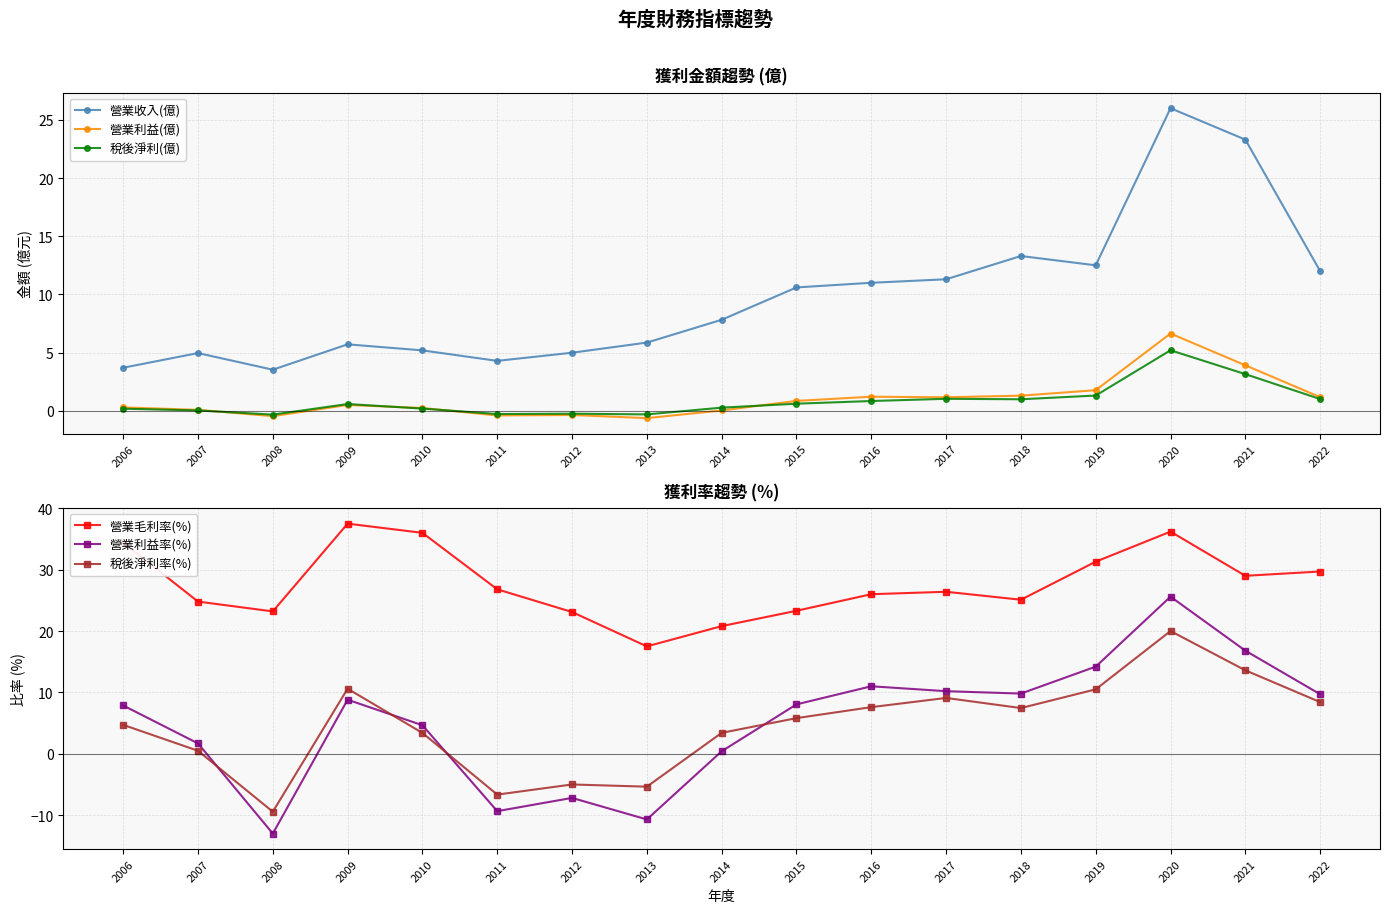

The 稅後淨利(億) series shows 1.0 at 2015. True or false?

False